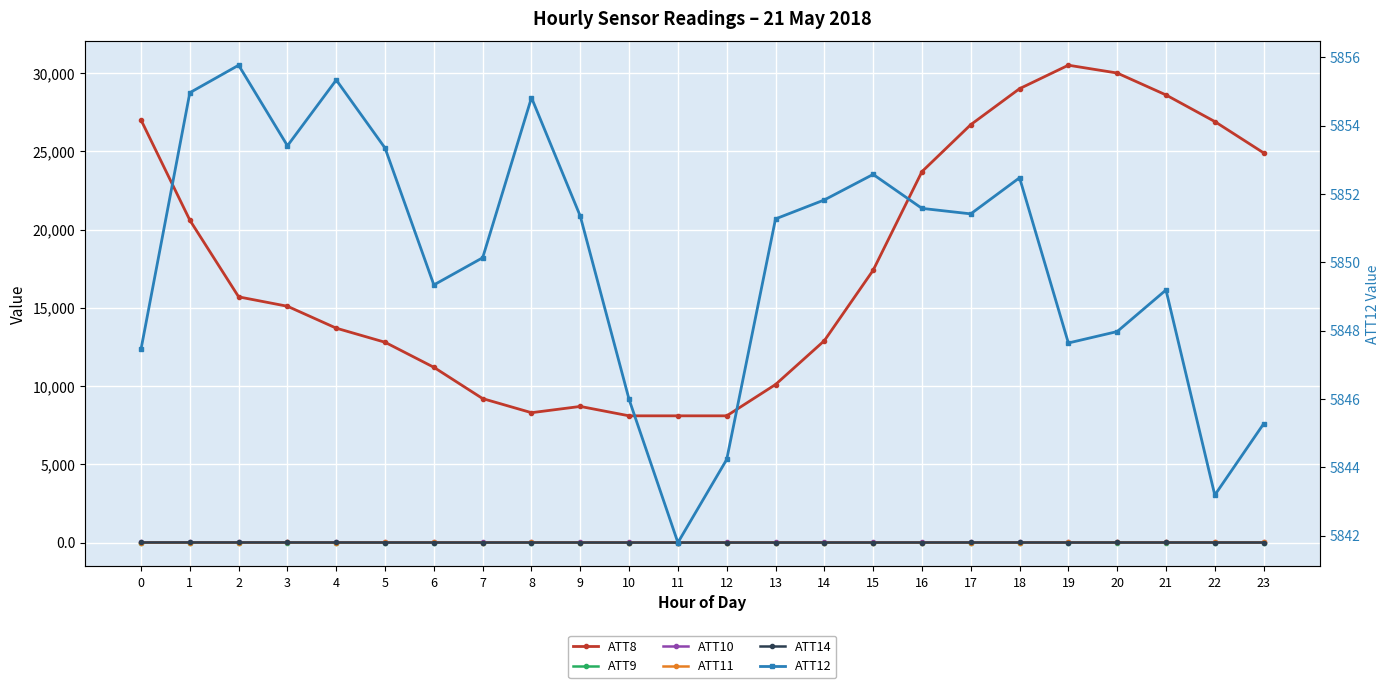

True or false: ATT14 and ATT9 cross at least once.

False